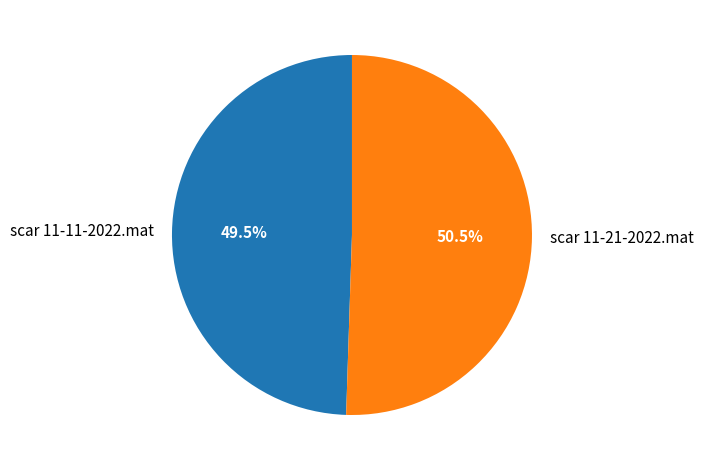

True or false: scar 11-21-2022.mat accounts for 42% of the total.

False